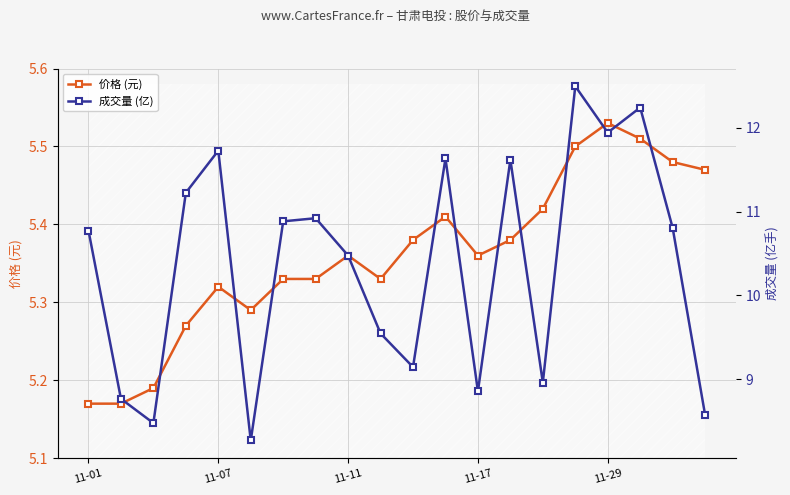

Reading left to right, transcribe all the data shown in this chart.

价格 (元): 5.2	5.2	5.2	5.3	5.3	5.3	5.3	5.3	5.4	5.3	5.4	5.4	5.4	5.4	5.4	5.5	5.5	5.5	5.5	5.5
成交量 (亿): 10.8	8.8	8.5	11.2	11.7	8.3	10.9	10.9	10.5	9.5	9.1	11.6	8.9	11.6	9.0	12.5	11.9	12.2	10.8	8.6